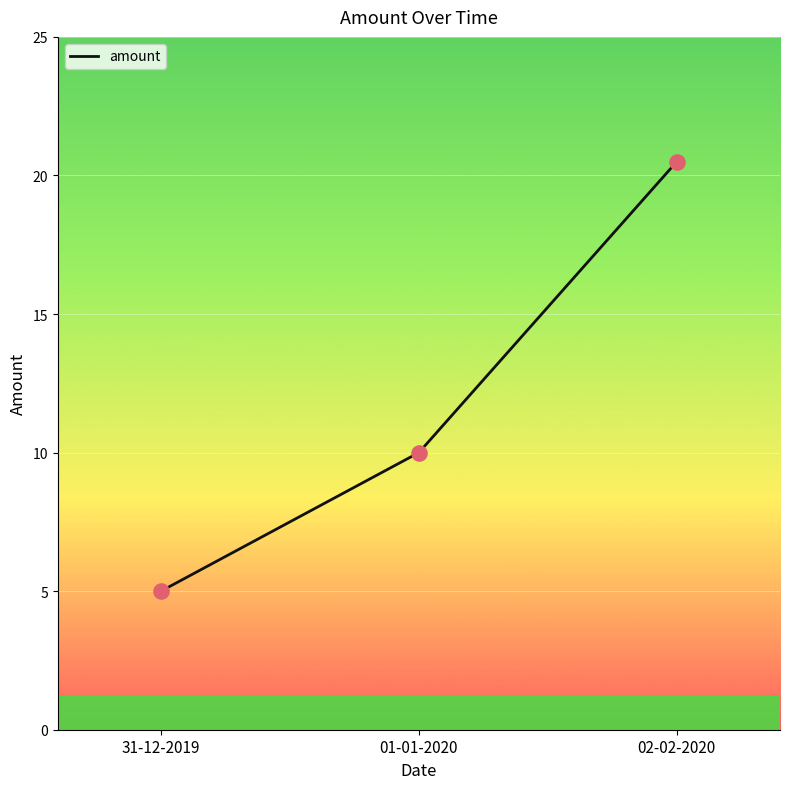

Which has a higher value, 02-02-2020 or 31-12-2019?

02-02-2020